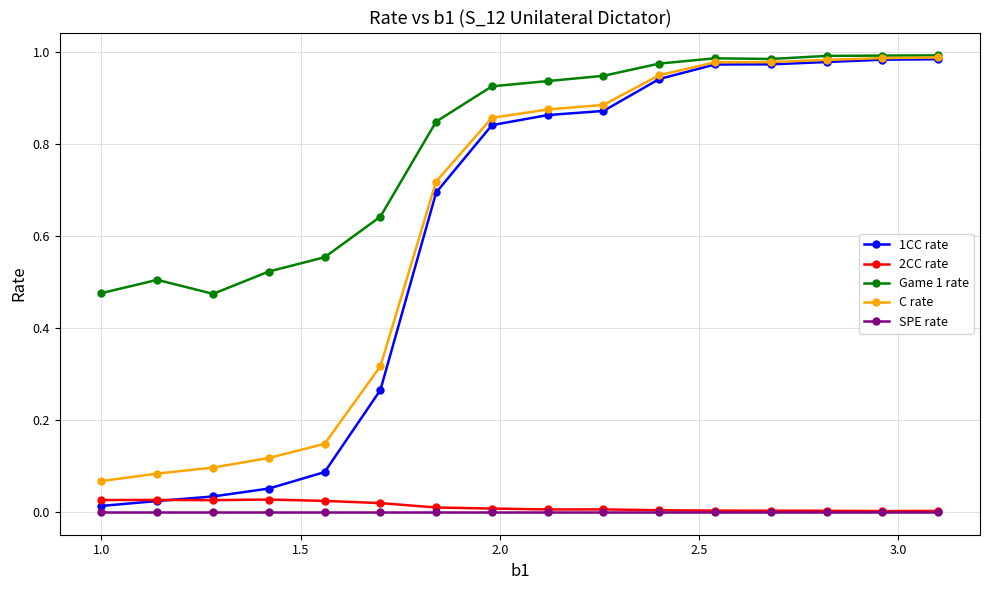

True or false: 2CC rate and Game 1 rate cross at least once.

False